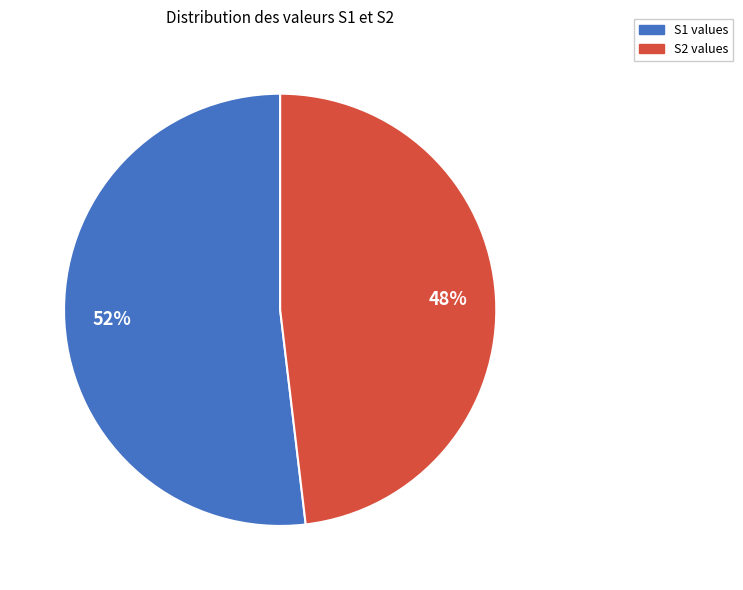

To the nearest percent, what percentage of the pie is S2?

48%